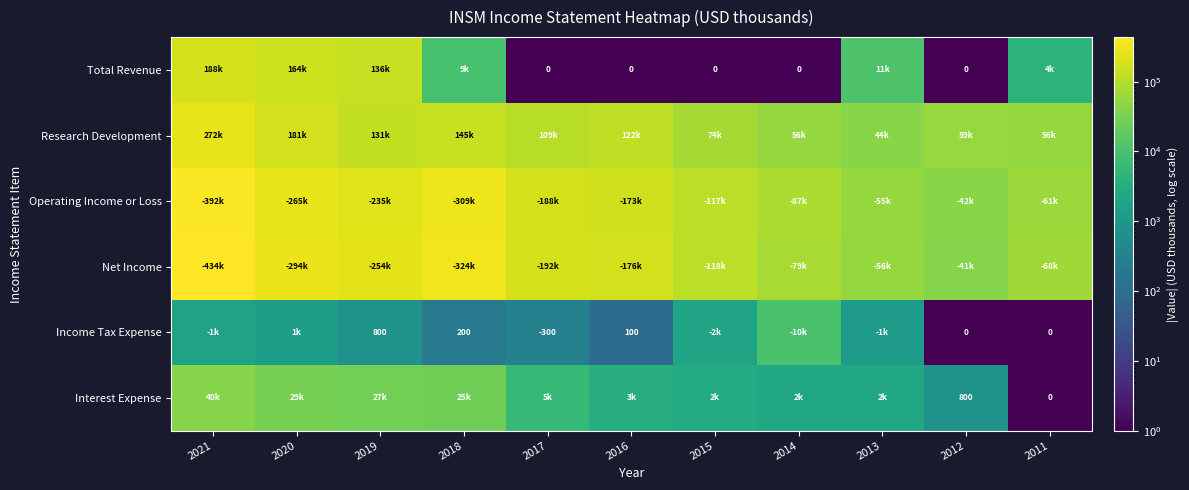

Rank the series at 2011 from lowest to highest value.

Income Tax Expense, Interest Expense, Total Revenue, Research Development, Operating Income or Loss, Net Income